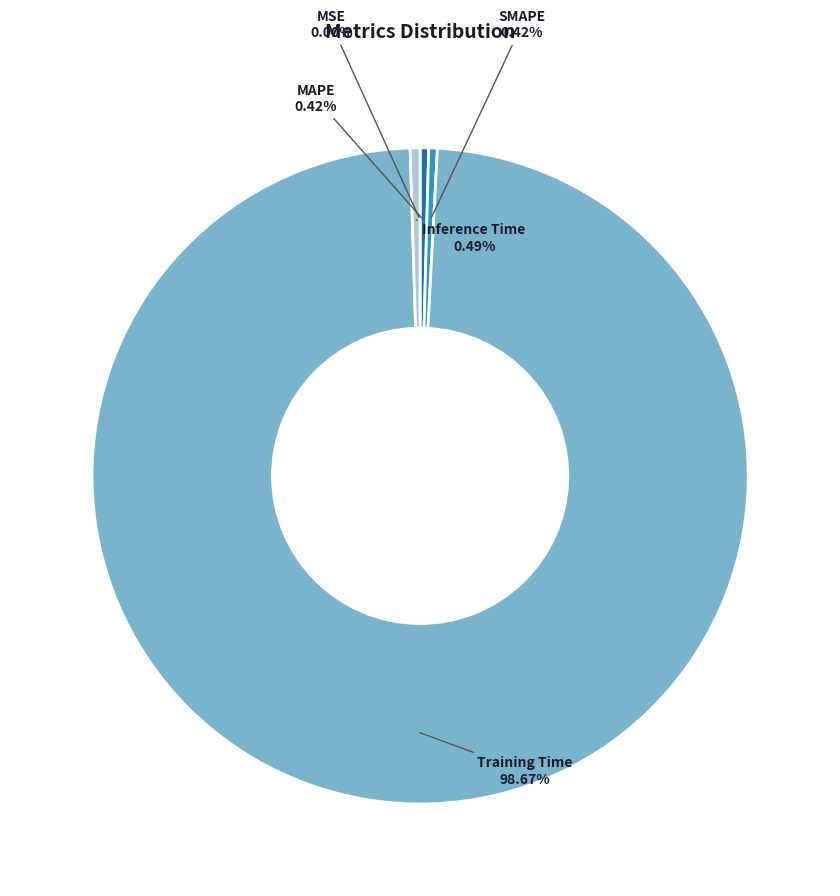

Which category has the biggest portion of the pie?

Training Time